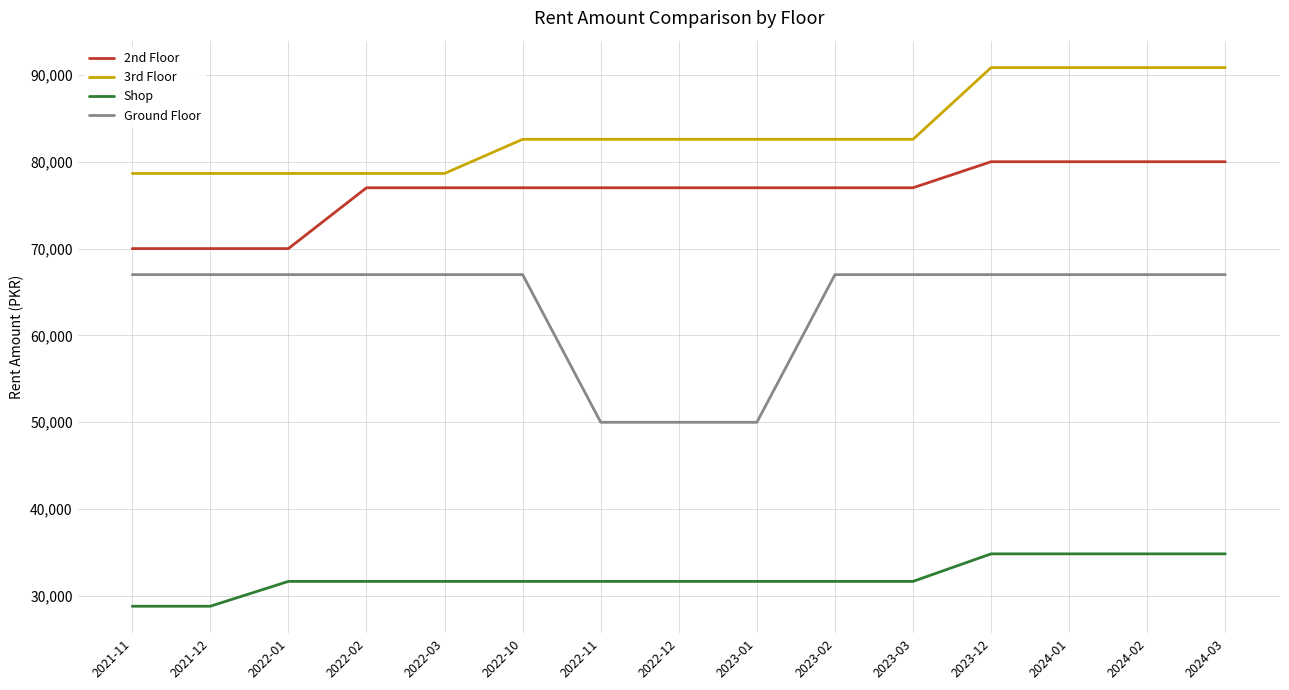

Rank the series by their maximum value, from lowest to highest.

Shop, Ground Floor, 2nd Floor, 3rd Floor